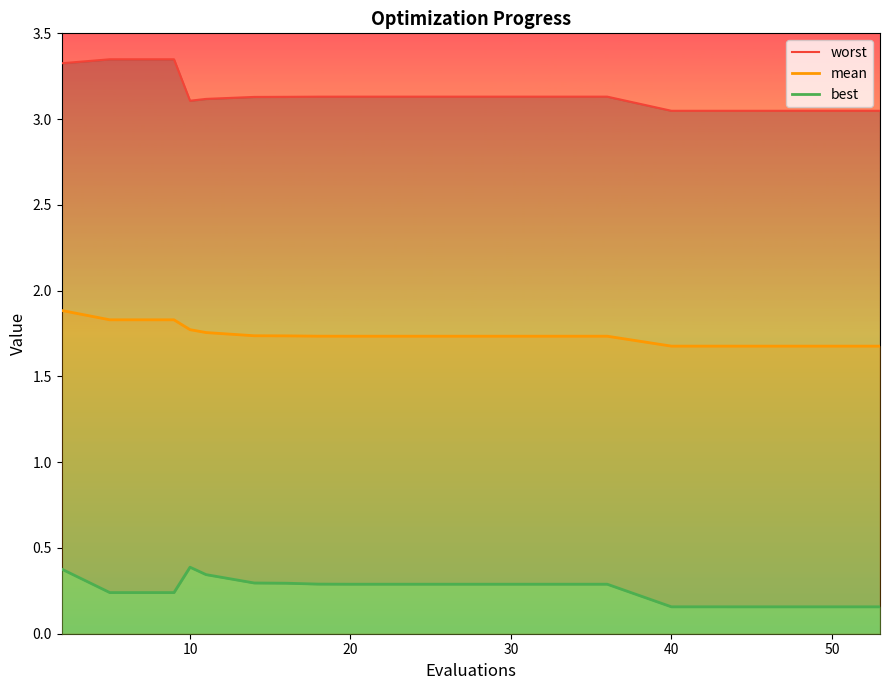

What is the highest value of the mean series?

1.9